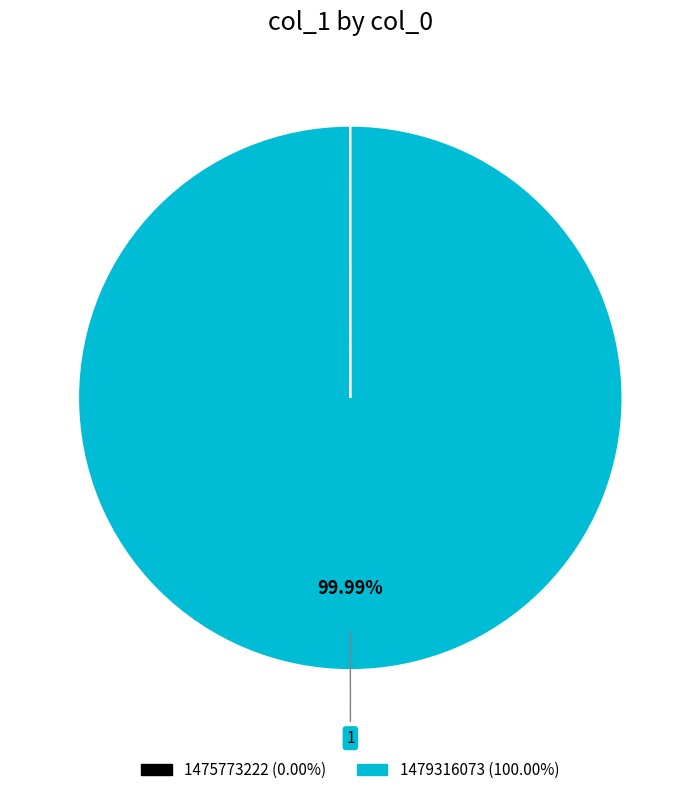

Which slice represents more than half of the pie?

1479316073